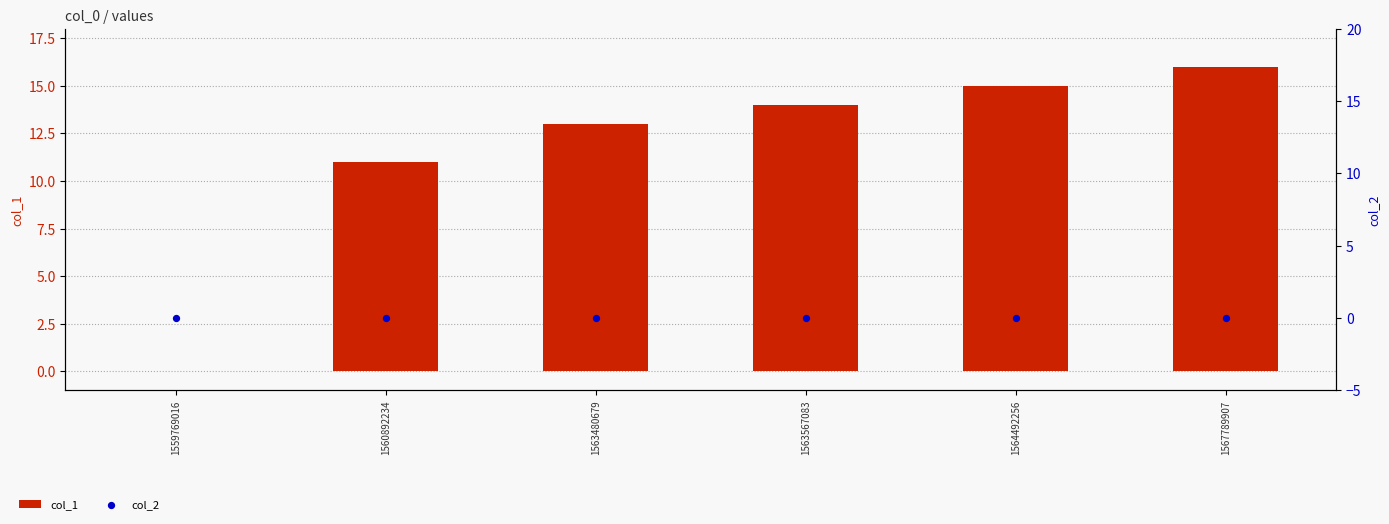

Which series has the largest total across all categories?

col_1